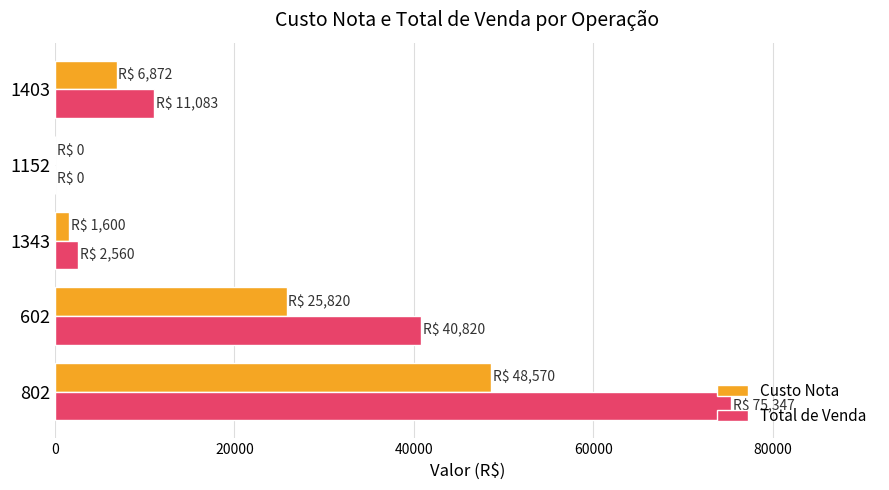

Which series has the largest range (max minus min)?

Total de Venda